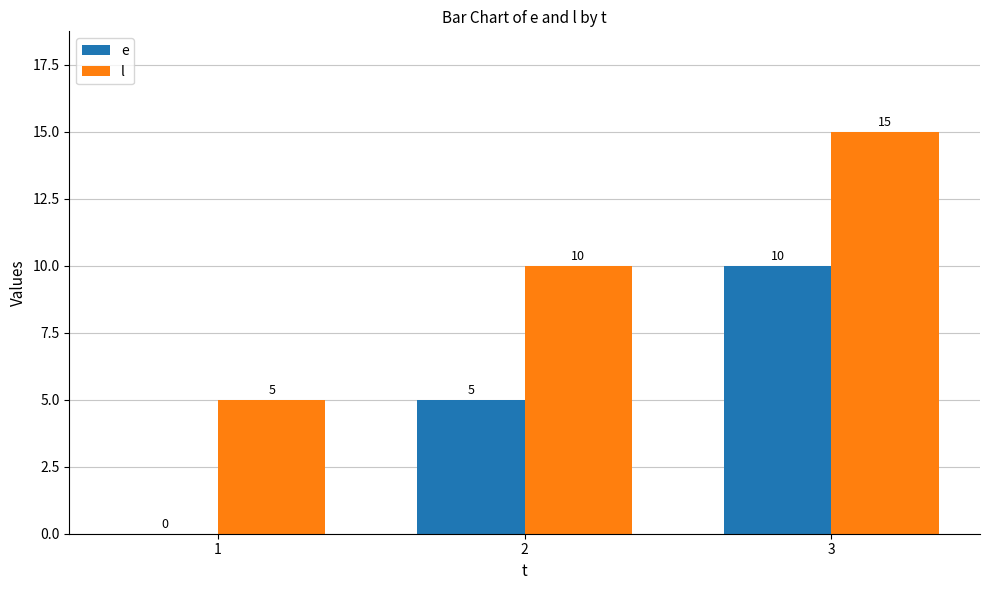

What is the highest value of the l series?

15